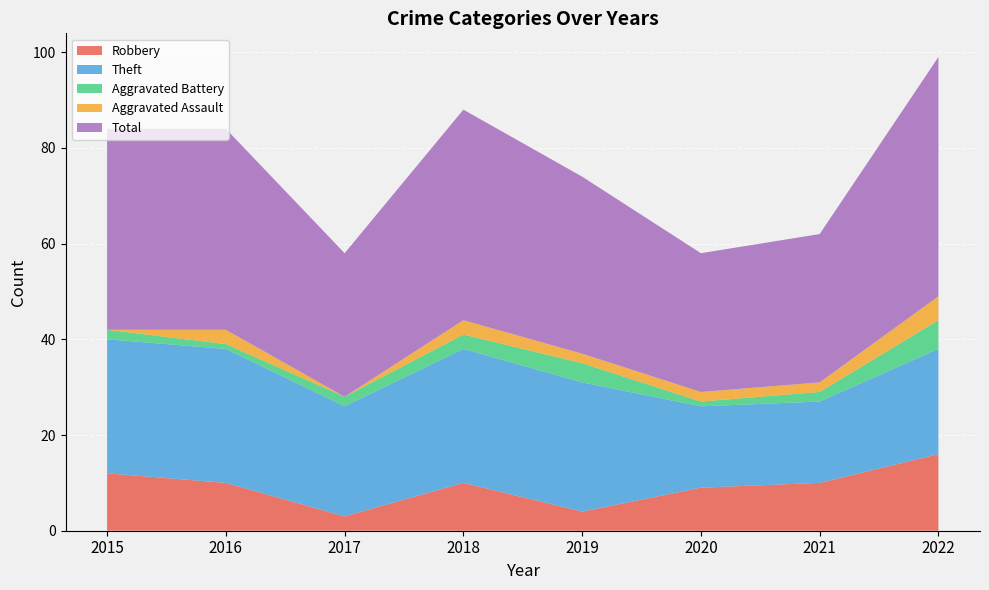

Reading left to right, list all the values displayed in this chart.

Robbery: 12	10	3	10	4	9	10	16
Theft: 28	28	23	28	27	17	17	22
Aggravated Battery: 2	1	2	3	4	1	2	6
Aggravated Assault: 0	3	0	3	2	2	2	5
Total: 42	42	30	44	37	29	31	50